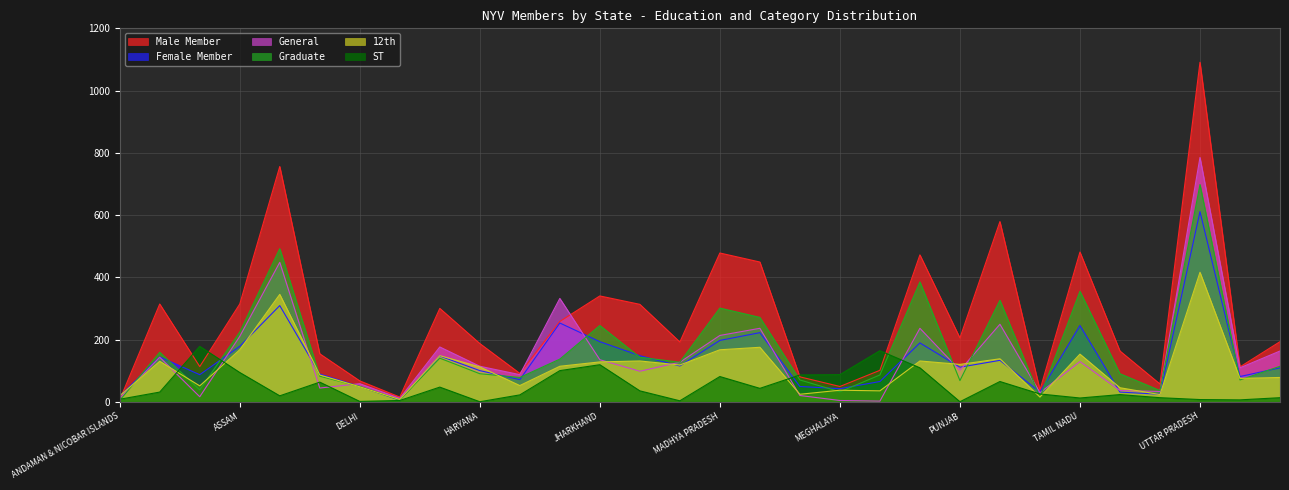

How many times do ST and Graduate cross each other?

7